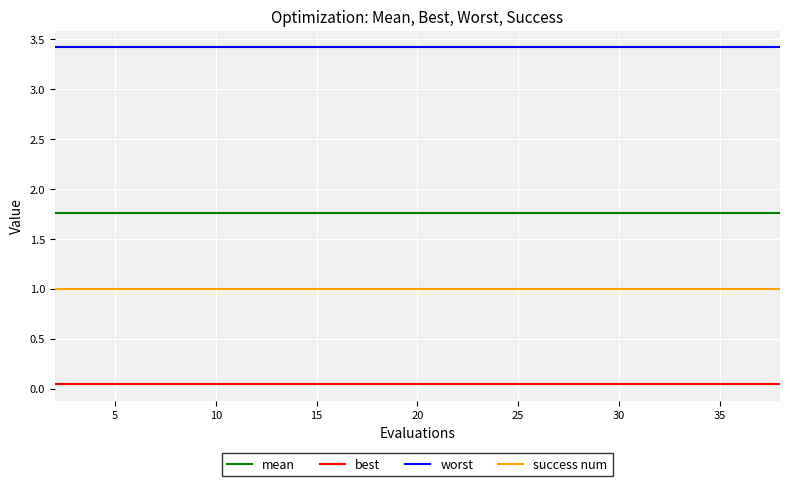

What is the sum of all worst values?

68.4